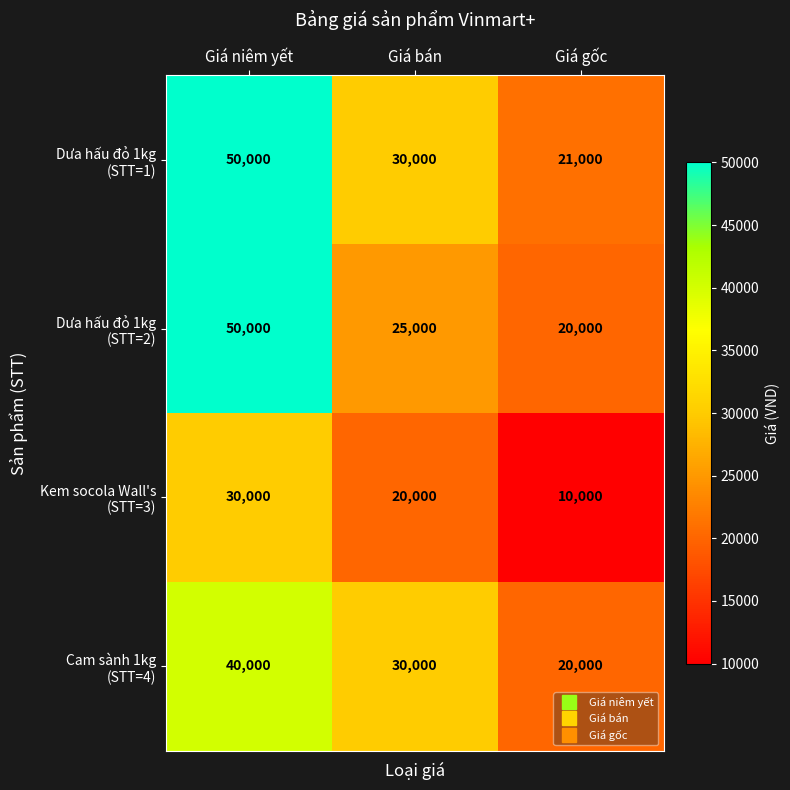

At which category is the sum across all series the highest?

Giá niêm yết